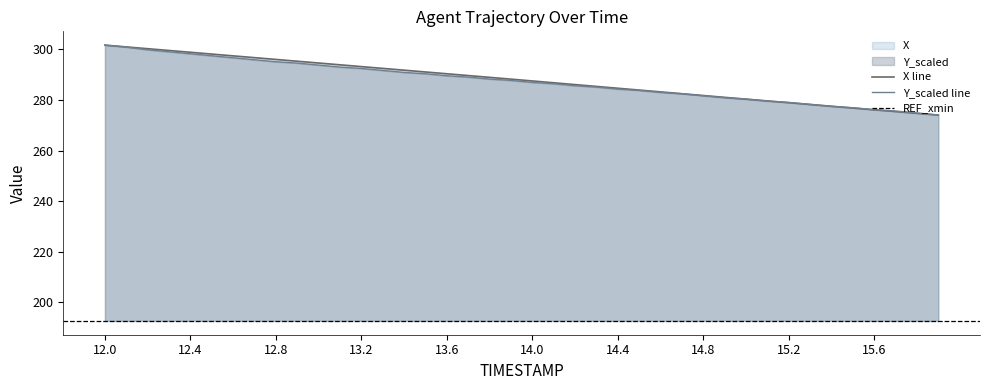

What is the sum of all X values?

11511.9